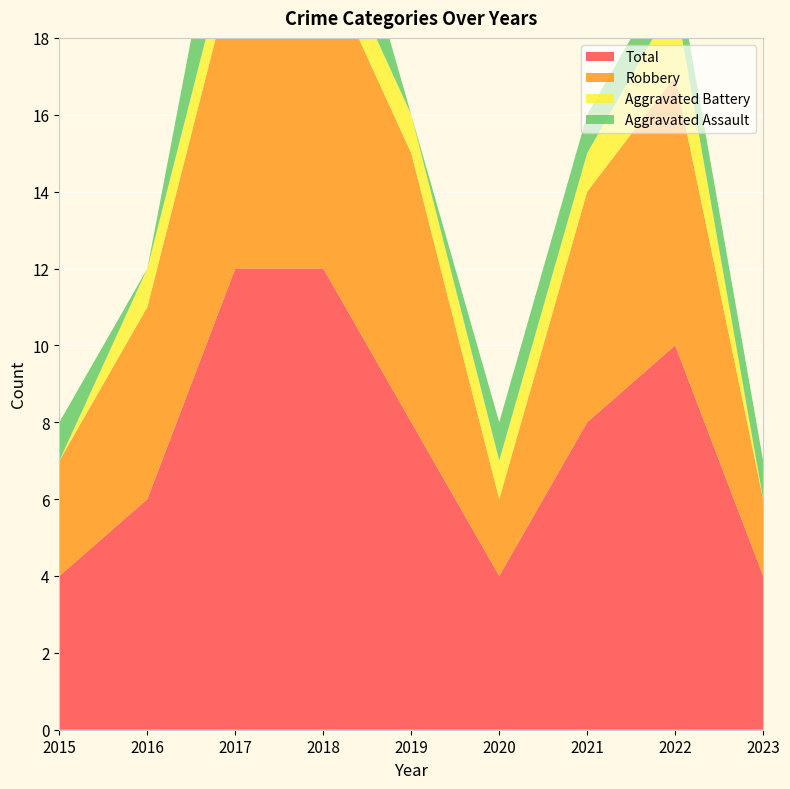

Reading left to right, list all the values displayed in this chart.

Aggravated Assault: 1	0	3	3	0	1	1	1	1
Aggravated Battery: 0	1	1	1	1	1	1	2	0
Robbery: 3	5	8	8	7	2	6	7	2
Total: 4	6	12	12	8	4	8	10	4